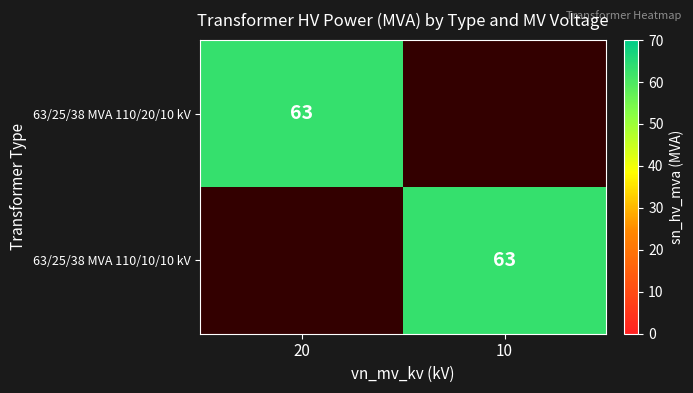

The value of 63/25/38 MVA 110/10/10 kV at 10 is 103. True or false?

False